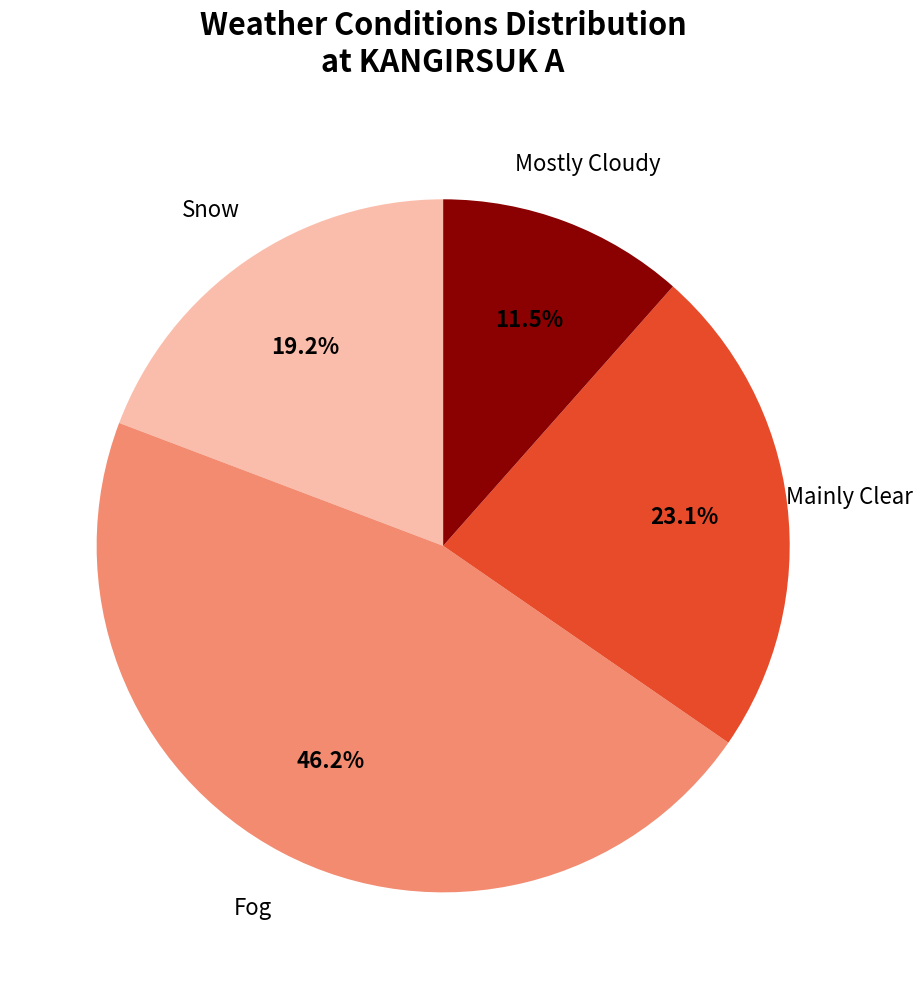

To the nearest percent, what is the difference between the largest and smallest slice percentages?

35%